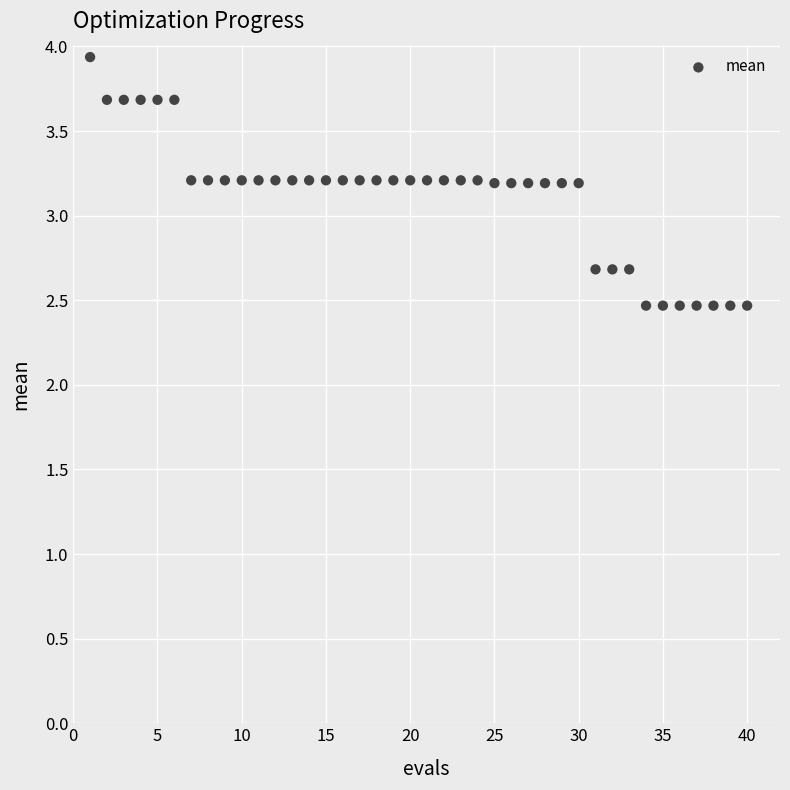

What is the range of X values (max minus min)?

39.0